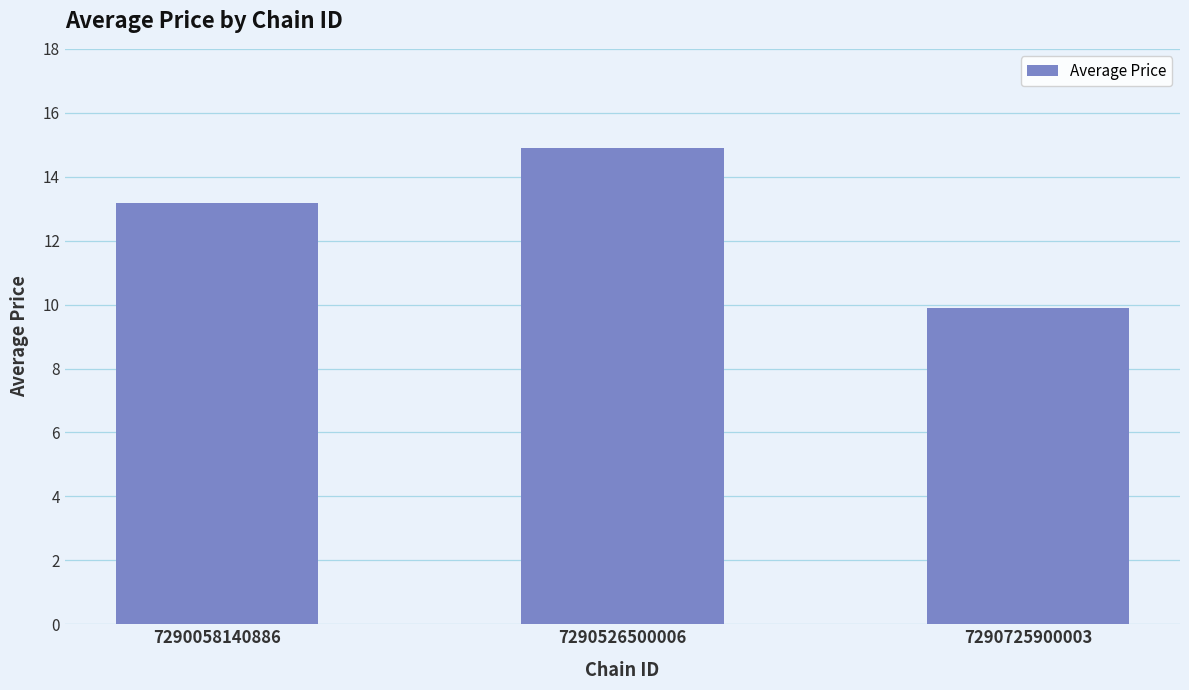

What is the maximum value shown in the chart?

14.9